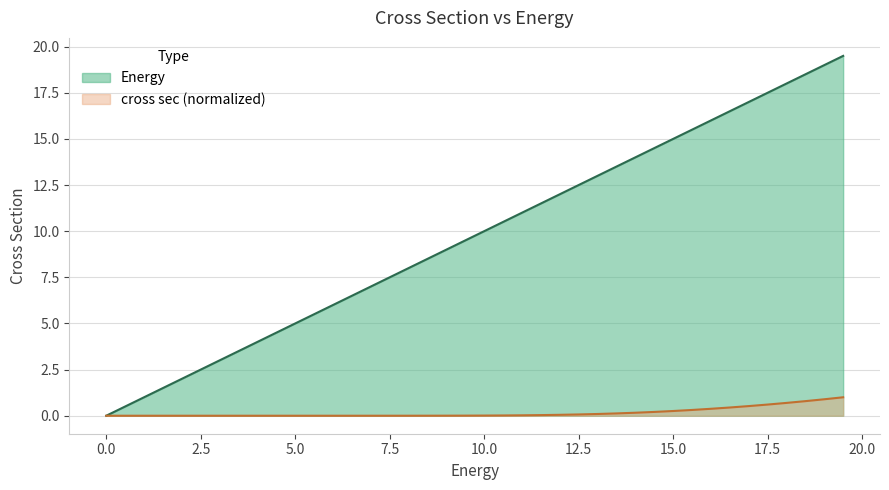

How many values in the Energy series exceed 10?

19